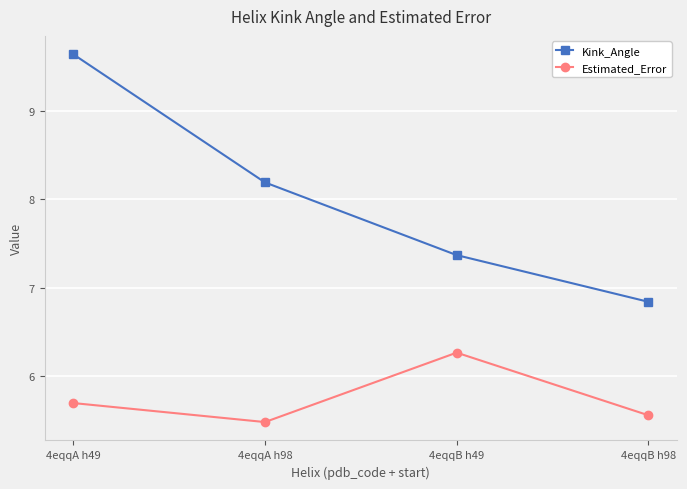

Which series has the largest total across all categories?

Kink_Angle